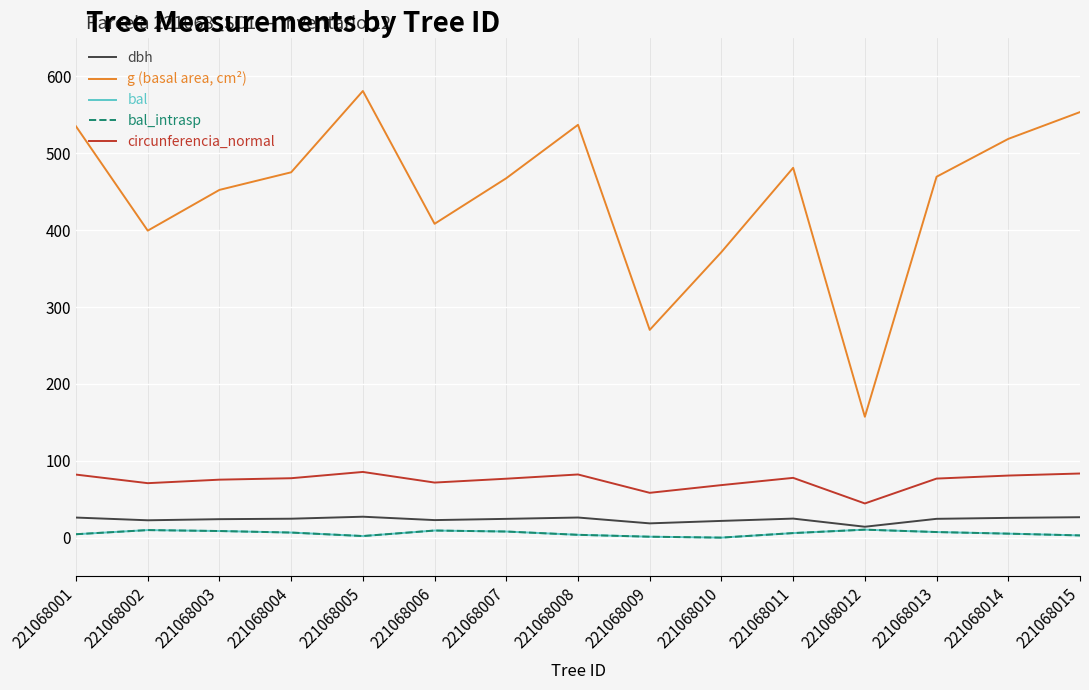

Does the chart display data point markers on the line(s)?

No